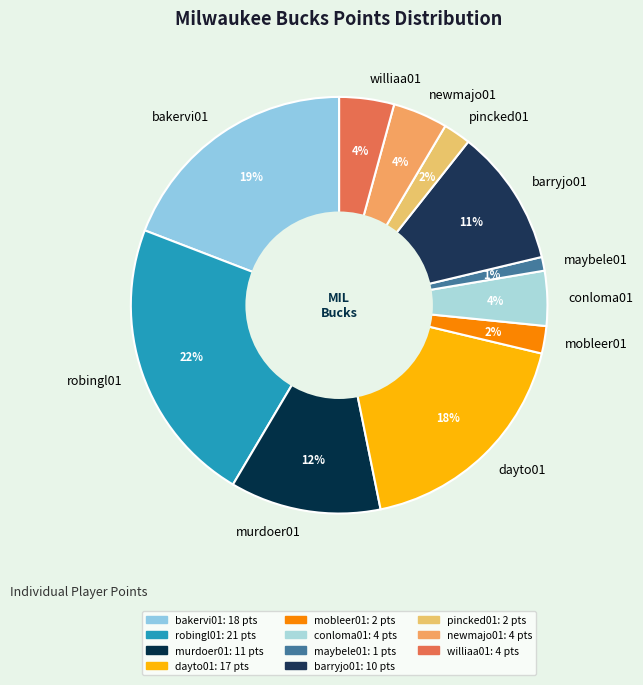

Which slice is the smallest?

maybele01